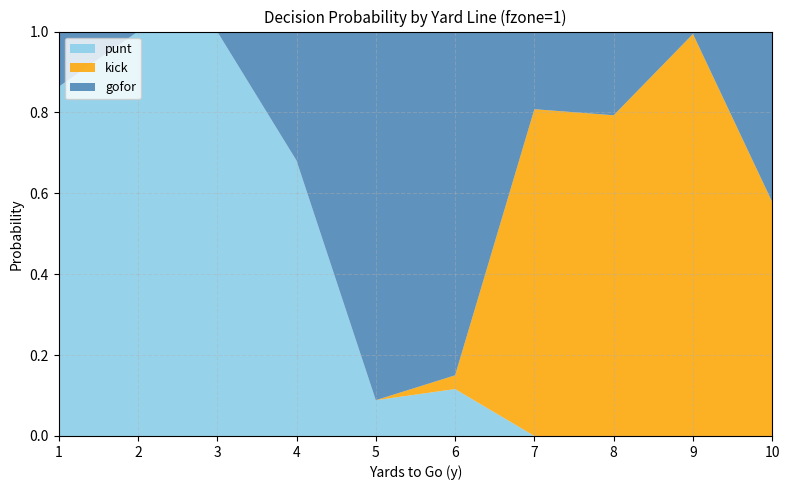

Reading left to right, what are all the values shown in this chart?

punt: 1=0.9	2=1.0	3=1.0	4=0.7	5=0.1	6=0.1	7=0.0	8=0.0	9=0.0	10=0.0
kick: 1=0.0	2=0.0	3=0.0	4=0.0	5=0.0	6=0.0	7=0.8	8=0.8	9=1.0	10=0.6
gofor: 1=0.1	2=0.0	3=0.0	4=0.3	5=0.9	6=0.8	7=0.2	8=0.2	9=0.0	10=0.4